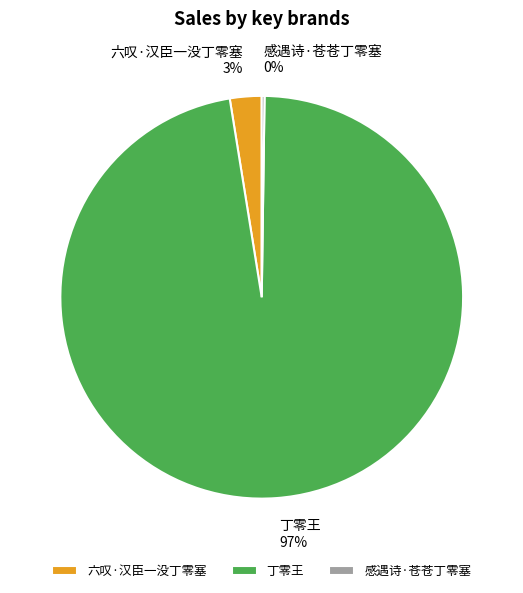

Which slice represents more than half of the pie?

丁零王